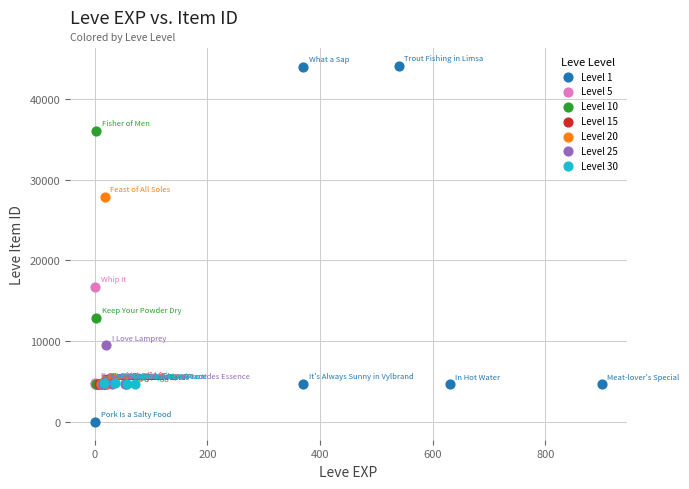

Which series contains the highest Y value?

Level 1